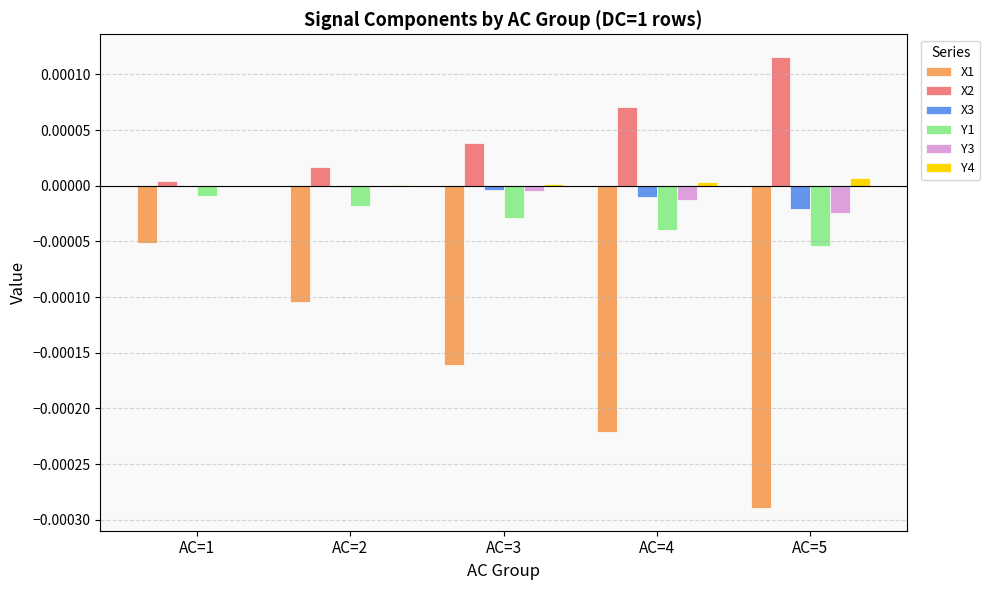

Does the chart contain stacked bars?

No